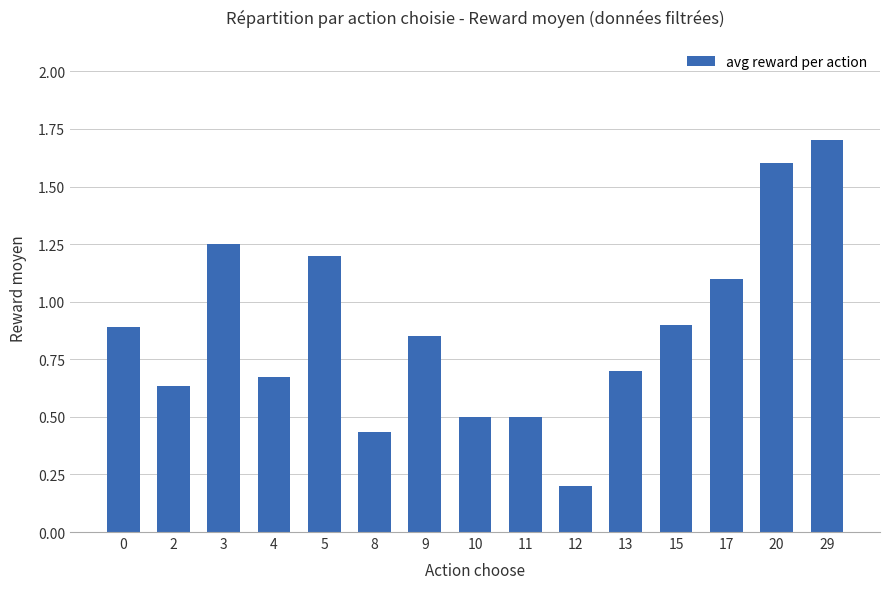

Which label corresponds to the largest value in the chart?

29